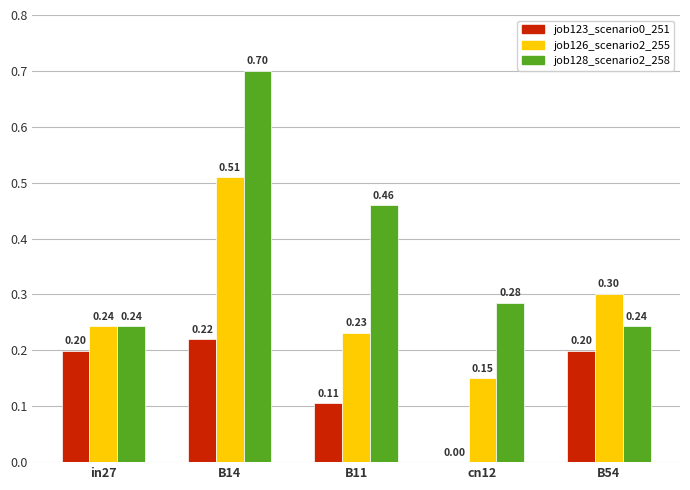

What is the sum of all job126_scenario2_255 values?

1.4